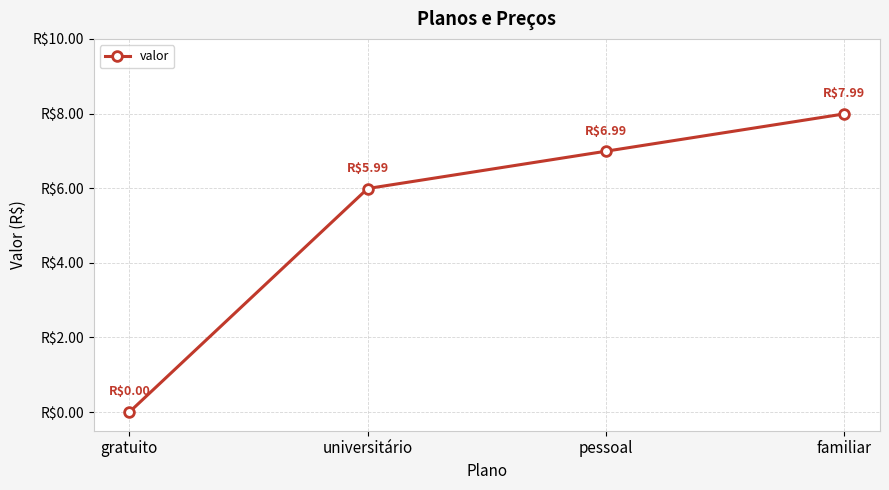

What is the change in value from gratuito to familiar?

+8.0